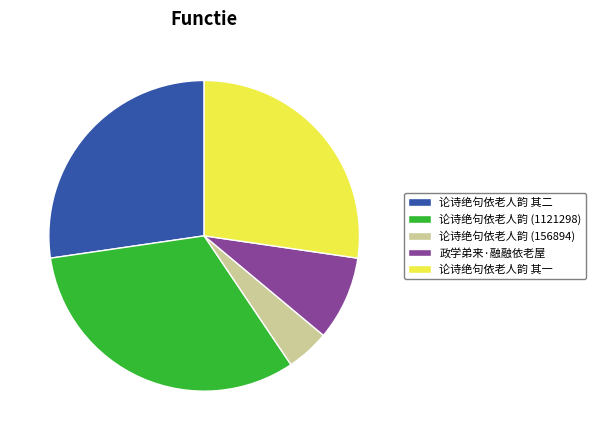

Count the number of slices in the pie.

5